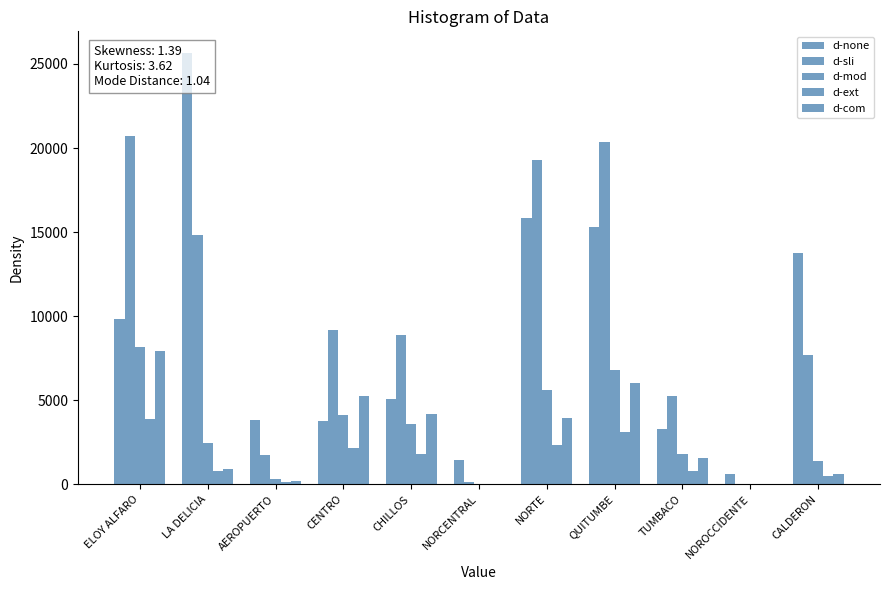

Reading right to left, what are all the values shown in this chart?

d-none: CALDERON=13784.9	NOROCCIDENTE=593.5	TUMBACO=3298.3	QUITUMBE=15280.1	NORTE=15833.2	NORCENTRAL=1422.6	CHILLOS=5080.9	CENTRO=3748.7	AEROPUERTO=3842.6	LA DELICIA=25654.9	ELOY ALFARO=9843.9
d-sli: CALDERON=7684.5	NOROCCIDENTE=35.3	TUMBACO=5259.4	QUITUMBE=20368.0	NORTE=19300.0	NORCENTRAL=124.4	CHILLOS=8853.9	CENTRO=9197.3	AEROPUERTO=1732.7	LA DELICIA=14824.9	ELOY ALFARO=20714.1
d-mod: CALDERON=1407.3	NOROCCIDENTE=3.1	TUMBACO=1788.5	QUITUMBE=6821.3	NORTE=5598.9	NORCENTRAL=9.9	CHILLOS=3572.3	CENTRO=4128.0	AEROPUERTO=343.1	LA DELICIA=2461.0	ELOY ALFARO=8143.0
d-ext: CALDERON=480.0	NOROCCIDENTE=0.7	TUMBACO=809.4	QUITUMBE=3119.6	NORTE=2359.7	NORCENTRAL=2.4	CHILLOS=1789.4	CENTRO=2157.2	AEROPUERTO=126.7	LA DELICIA=796.3	ELOY ALFARO=3909.2
d-com: CALDERON=590.2	NOROCCIDENTE=0.4	TUMBACO=1539.5	QUITUMBE=6038.1	NORTE=3930.1	NORCENTRAL=1.7	CHILLOS=4185.5	CENTRO=5258.8	AEROPUERTO=181.9	LA DELICIA=890.8	ELOY ALFARO=7957.7